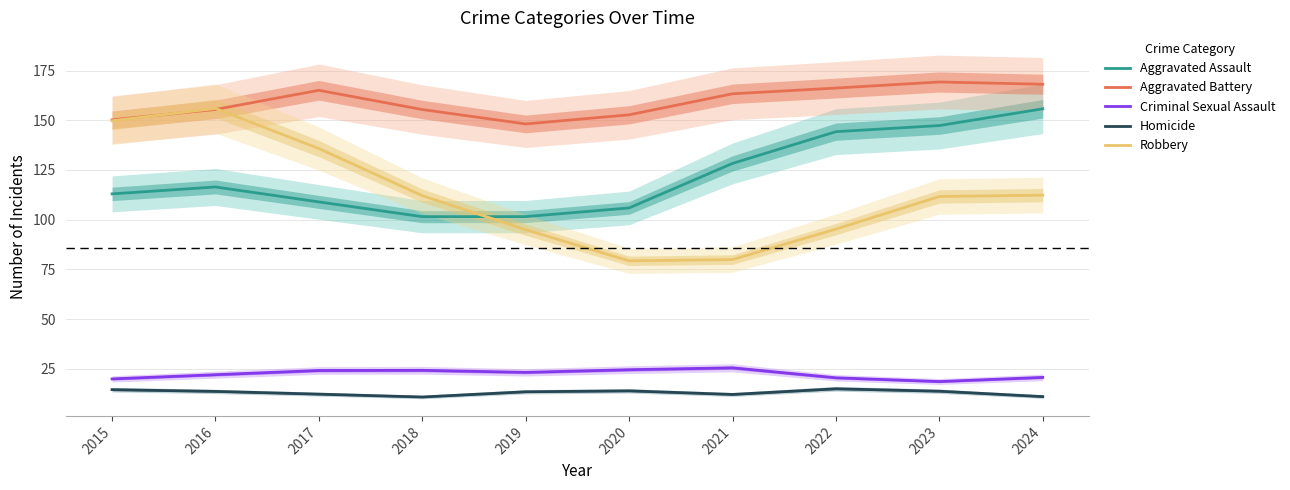

What is the average value of the Homicide series?

13.0